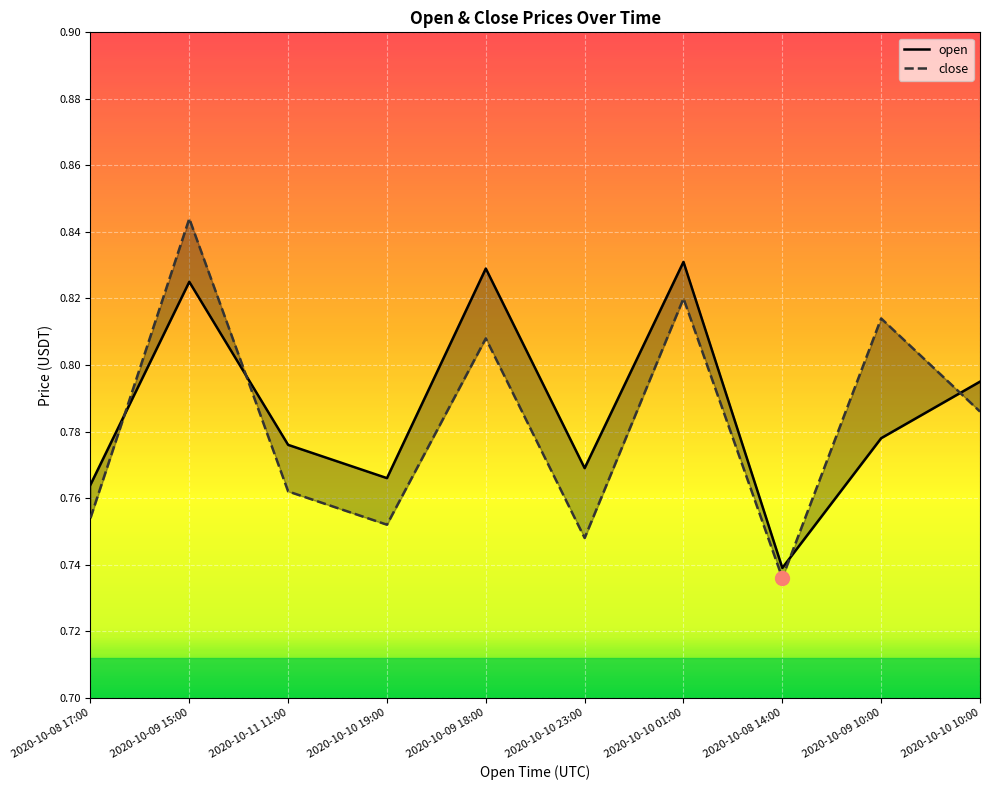

Read the open value at 2020-10-10 23:00.

0.8